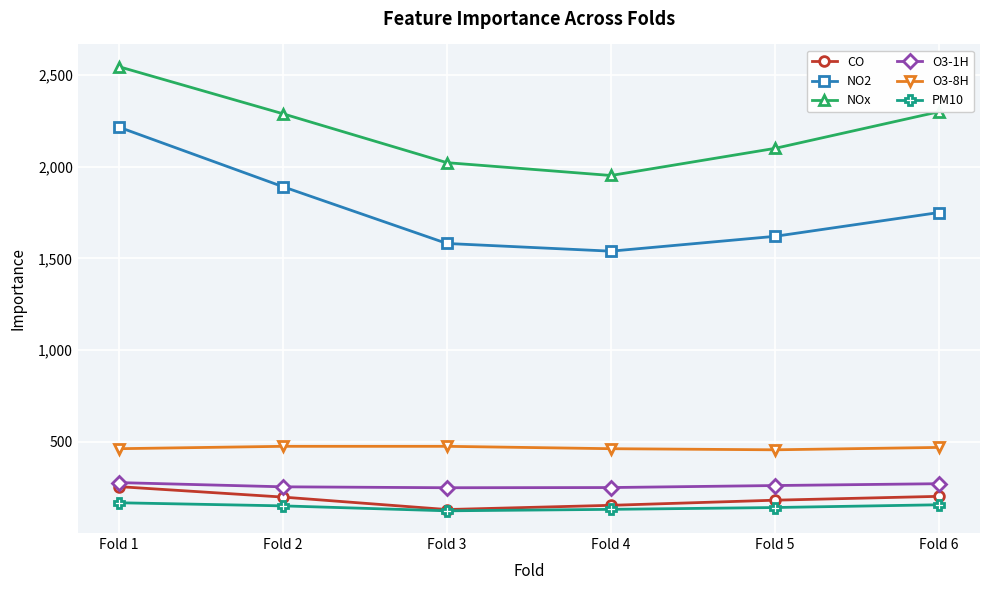

True or false: NO2 has more than 0 interior local peaks.

False